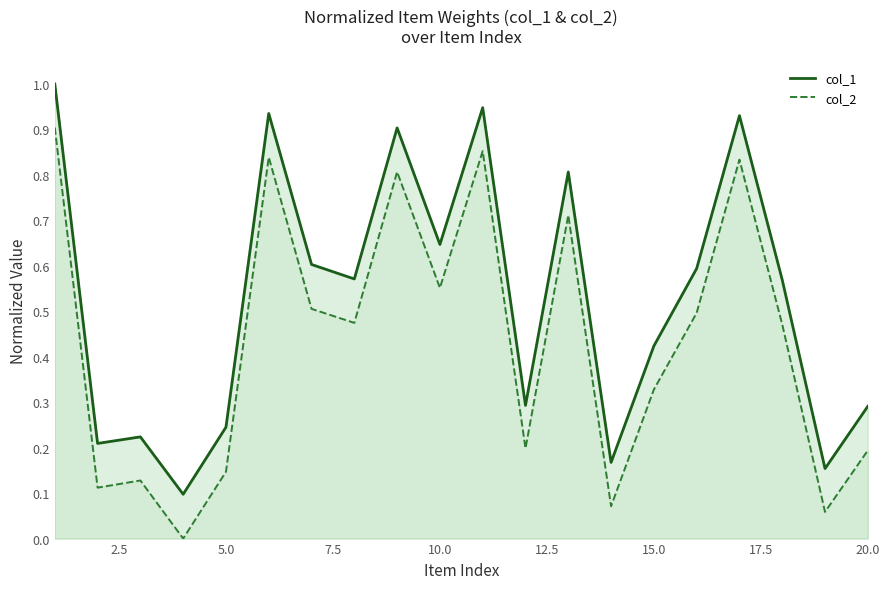

Which series has the widest spread of values?

col_2